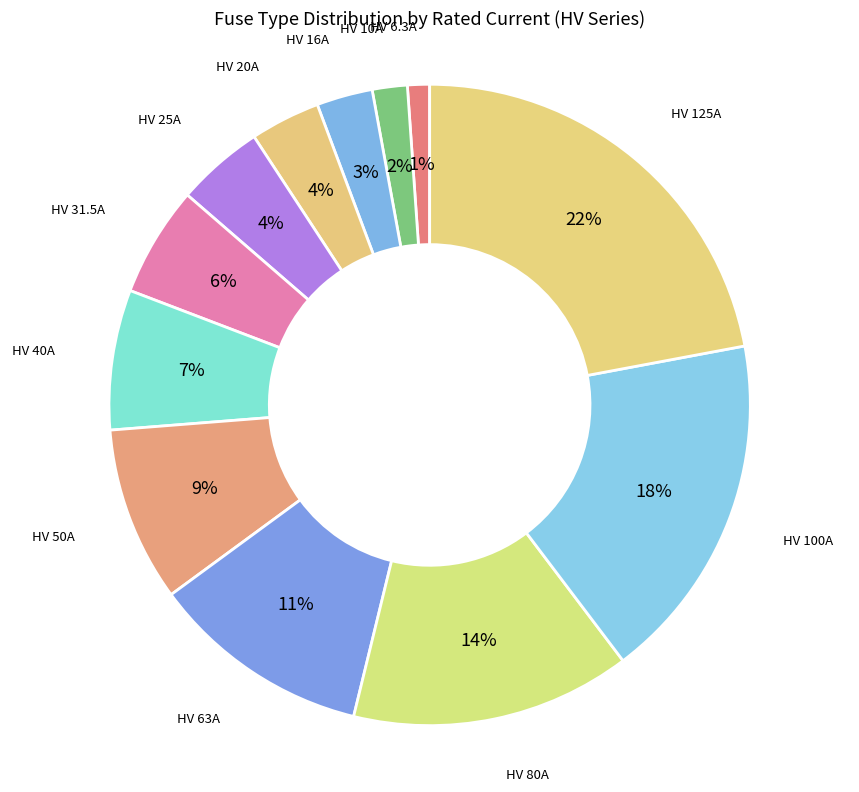

Which slice is the largest?

HV 125A